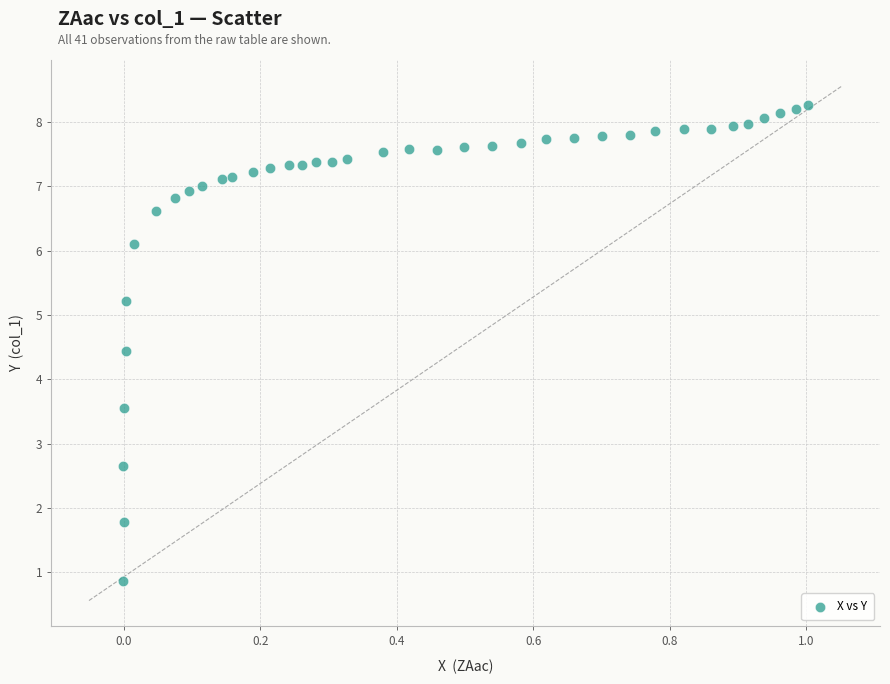

What is the range of Y values (max minus min)?

7.4